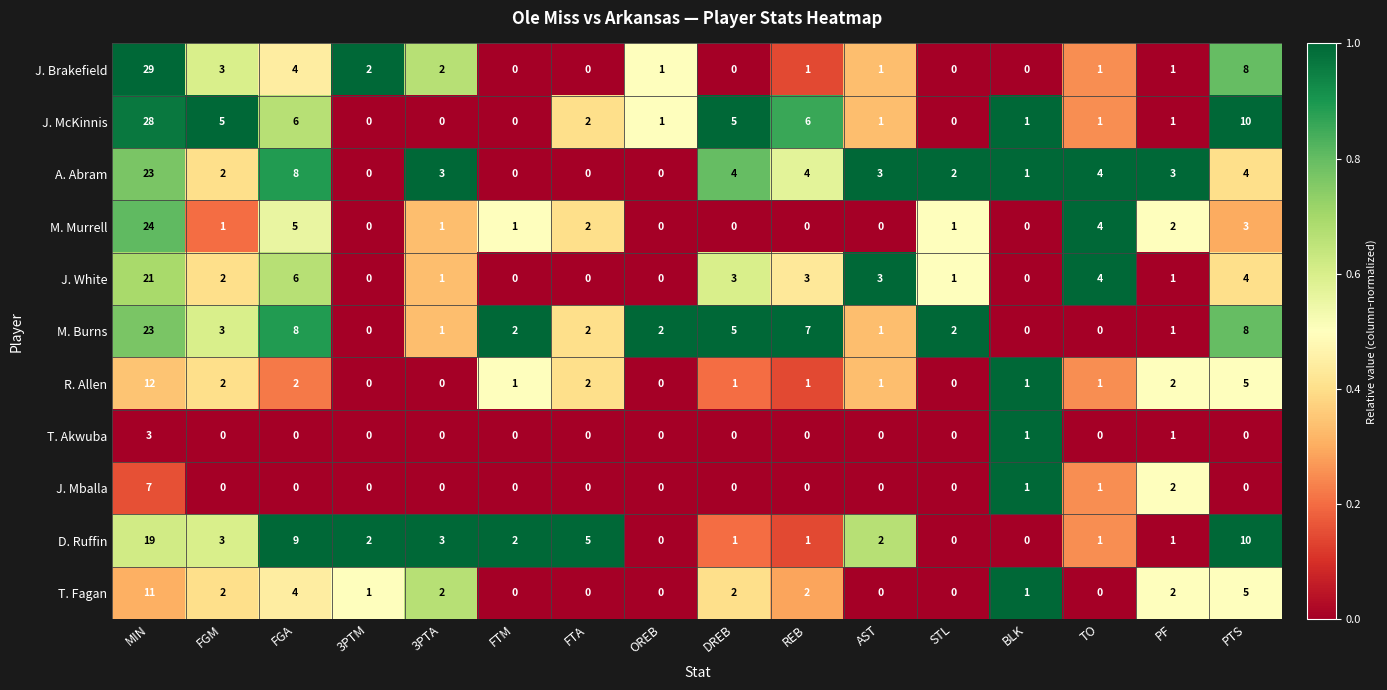

At which category is the sum across all series the highest?

MIN